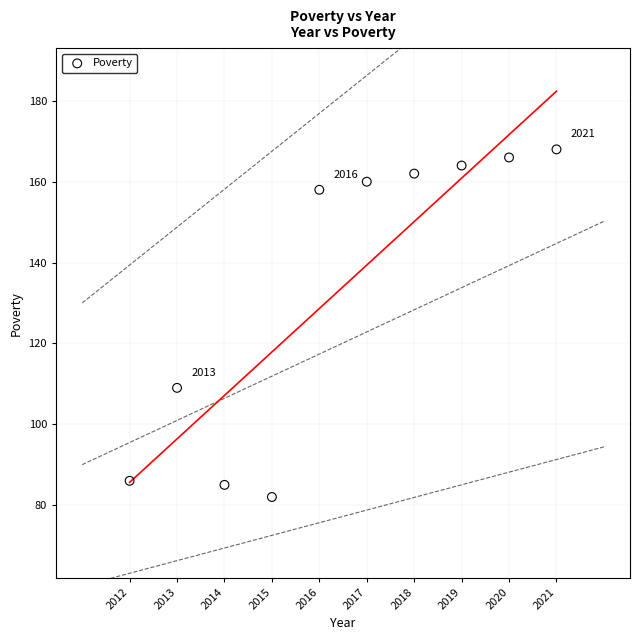

What is the range of X values (max minus min)?

9